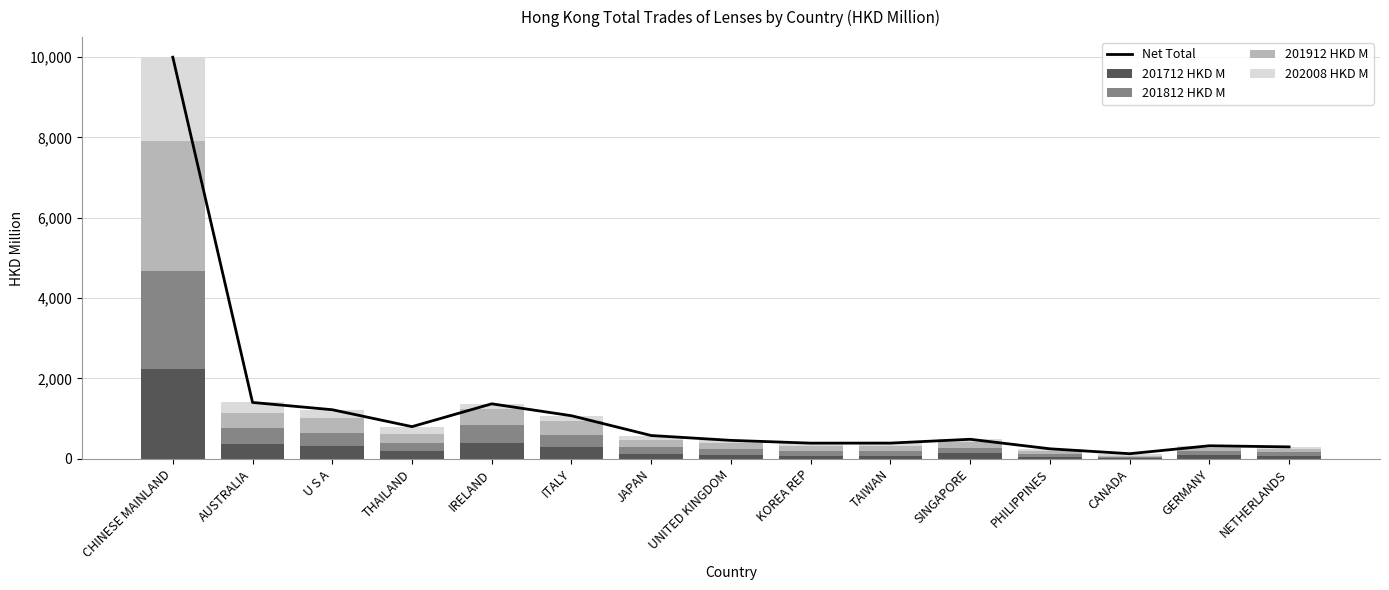

Which category has the highest value in the 201712 HKD M series?

CHINESE MAINLAND